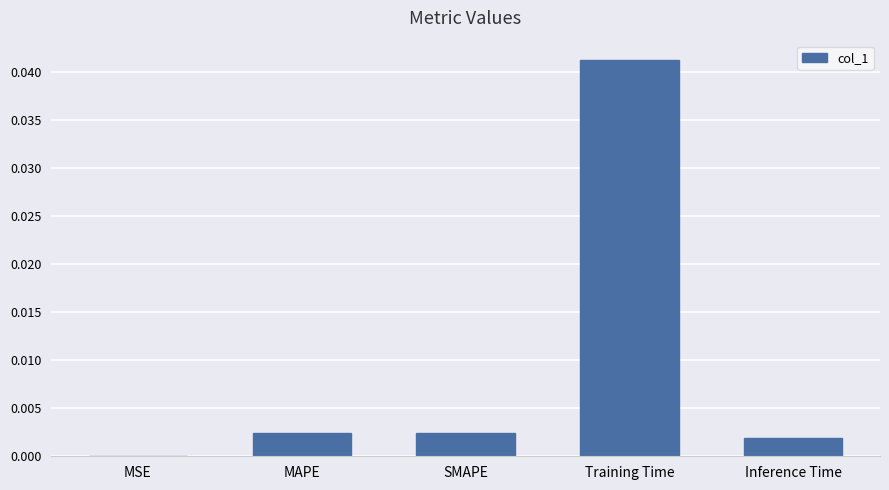

True or false: the data shows 0.0 at MSE.

True